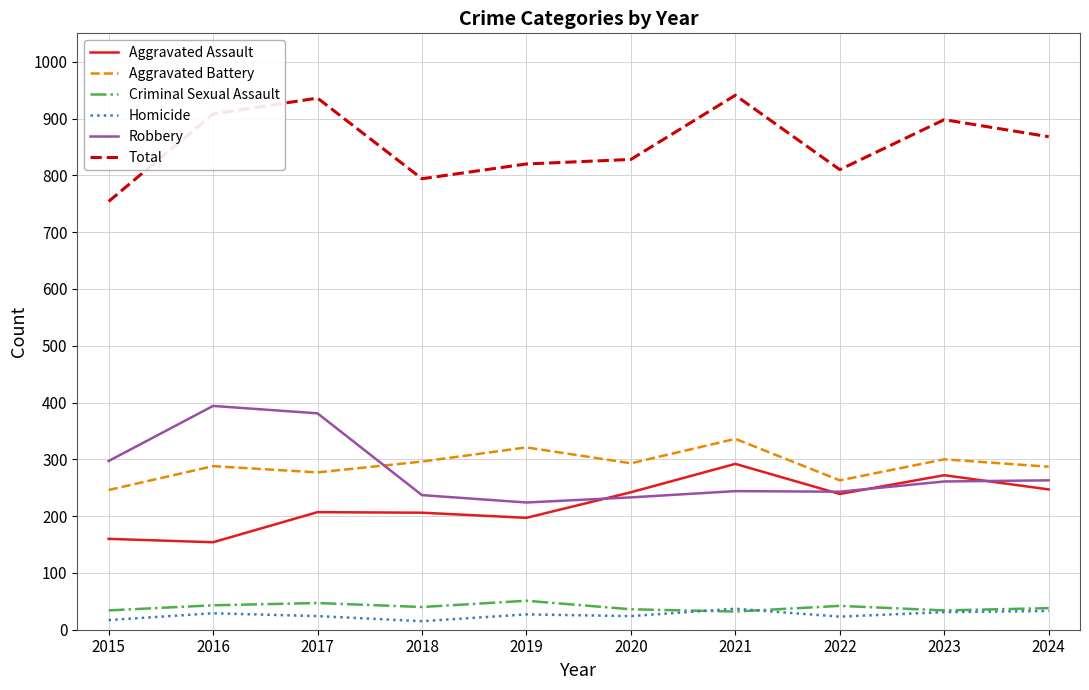

Which series has the largest total across all categories?

Total